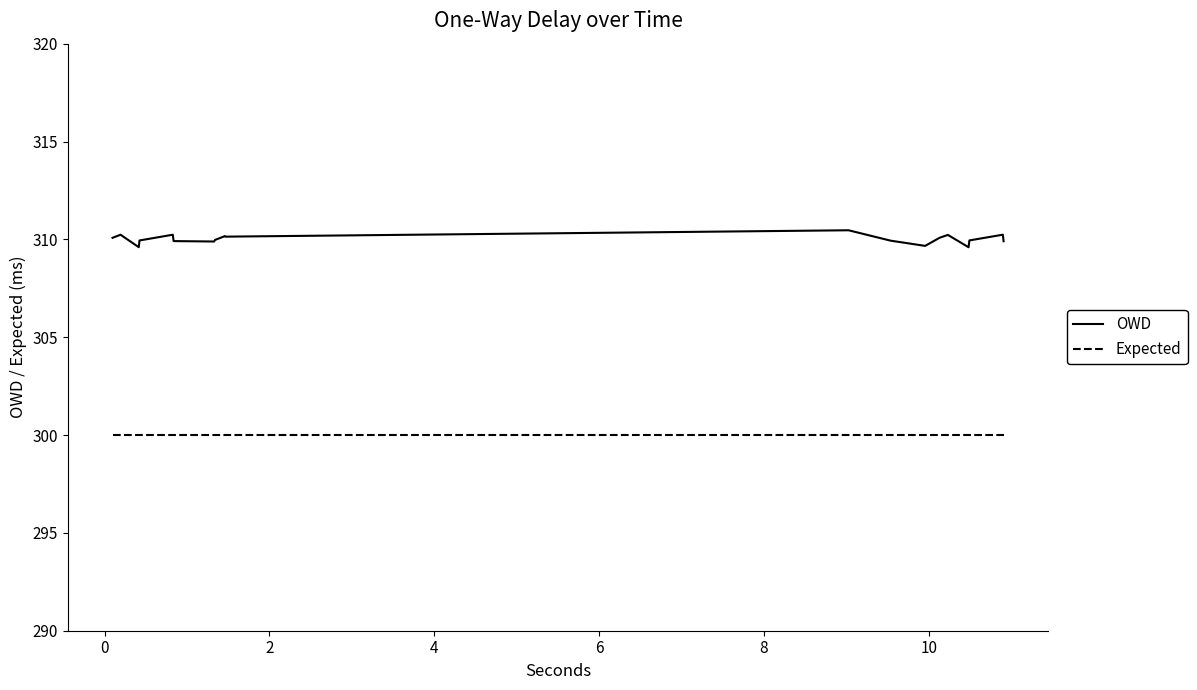

List the series in order of their peak value, lowest first.

Expected, OWD